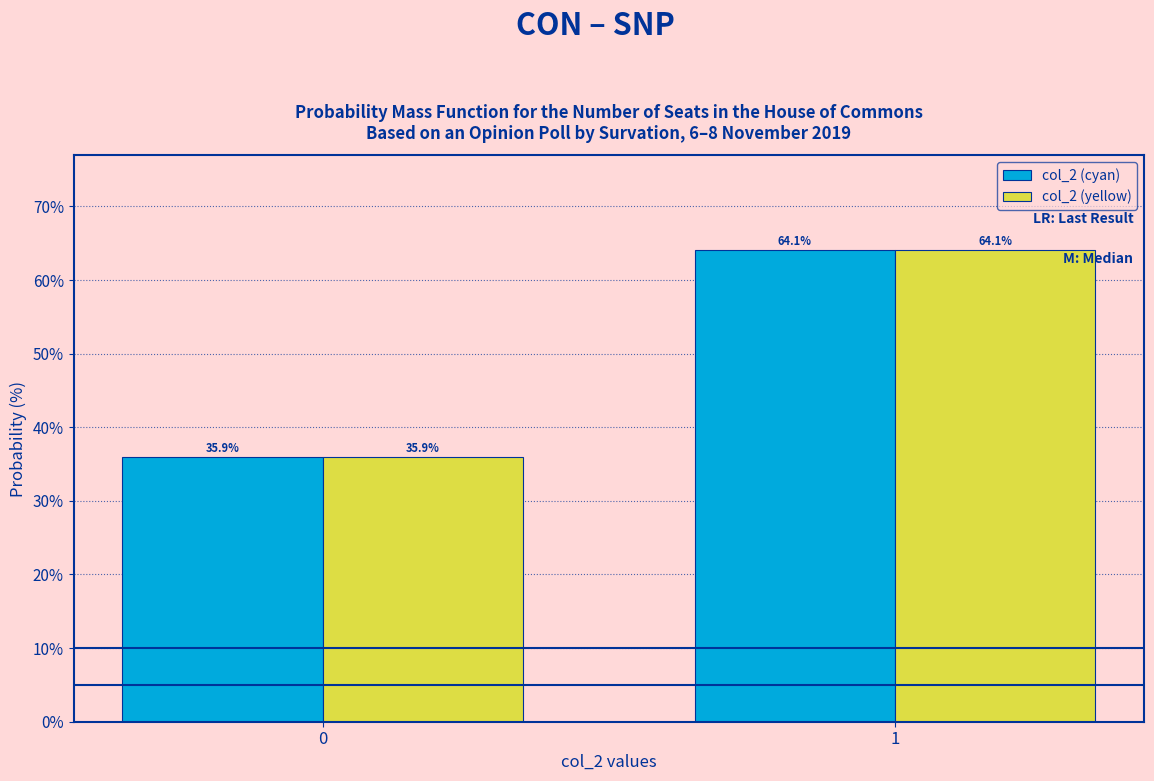

Reading right to left, transcribe all the data shown in this chart.

col_2 (cyan): 64.1	35.9
col_2 (yellow): 64.1	35.9